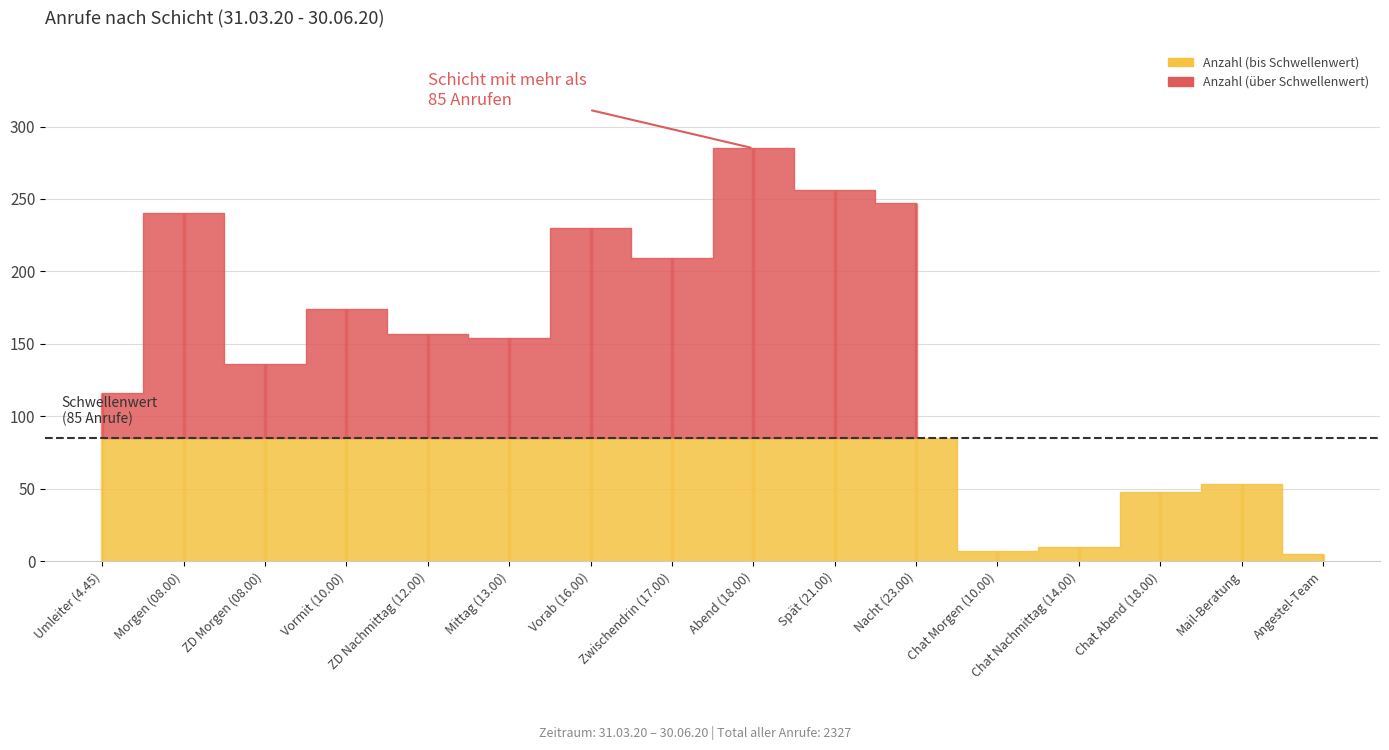

Is it true that in Prozent equals 12.7 at Zwischendrin (17.00)?

False